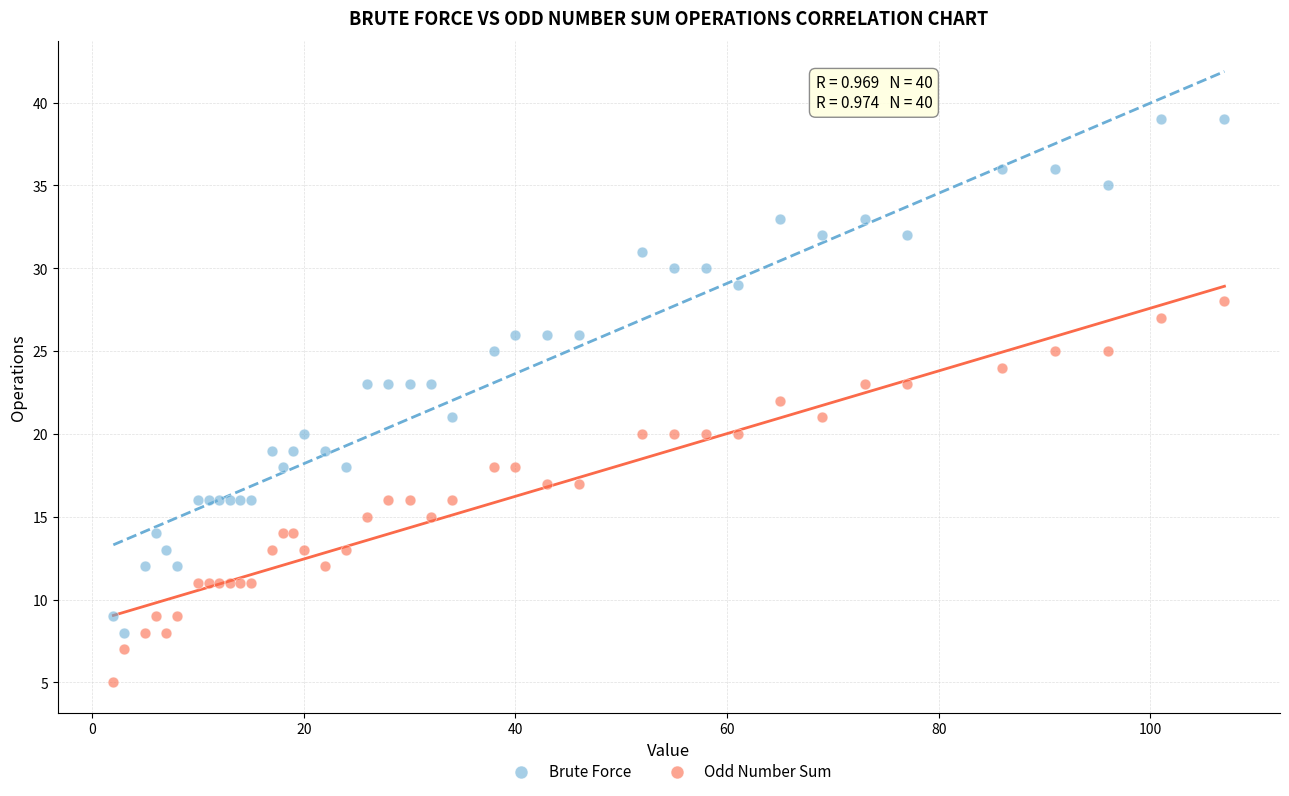

What is the X range (max minus min) for the scatter plot?

105